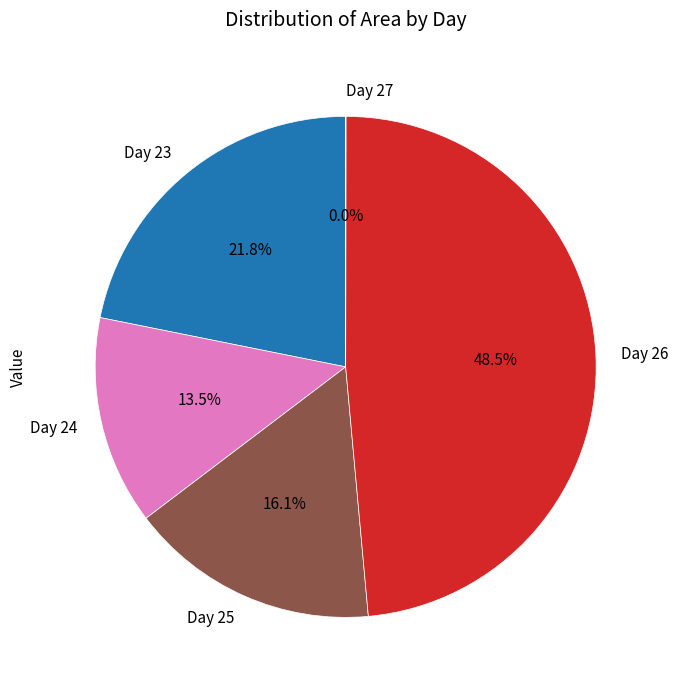

What is the total percentage of Day 26 and Day 25?

64.7%